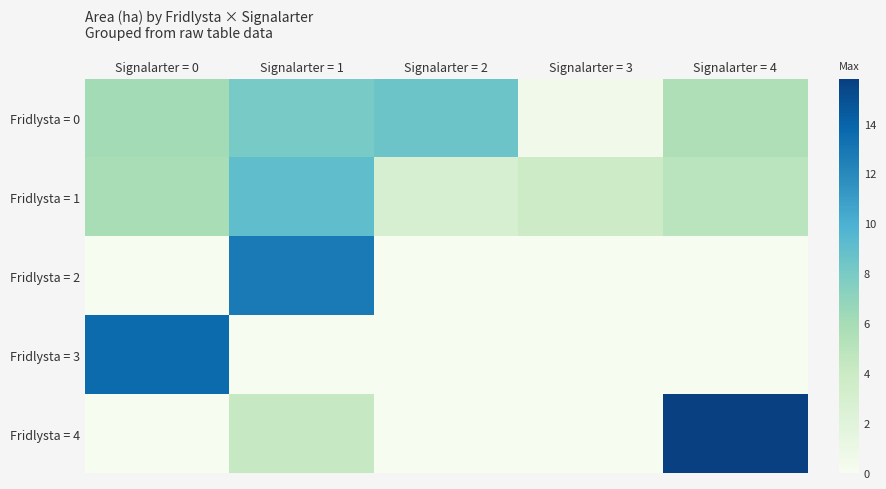

Reading left to right, extract all data points from this chart.

Fridlysta = 0: Signalarter = 0=6.1	Signalarter = 1=8.1	Signalarter = 2=8.5	Signalarter = 3=0.5	Signalarter = 4=5.6
Fridlysta = 1: Signalarter = 0=5.9	Signalarter = 1=9.1	Signalarter = 2=2.9	Signalarter = 3=3.8	Signalarter = 4=4.9
Fridlysta = 2: Signalarter = 0=0.0	Signalarter = 1=12.8	Signalarter = 2=0.0	Signalarter = 3=0.0	Signalarter = 4=0.0
Fridlysta = 3: Signalarter = 0=13.6	Signalarter = 1=0.0	Signalarter = 2=0.0	Signalarter = 3=0.0	Signalarter = 4=0.0
Fridlysta = 4: Signalarter = 0=0.0	Signalarter = 1=4.3	Signalarter = 2=0.0	Signalarter = 3=0.0	Signalarter = 4=15.8